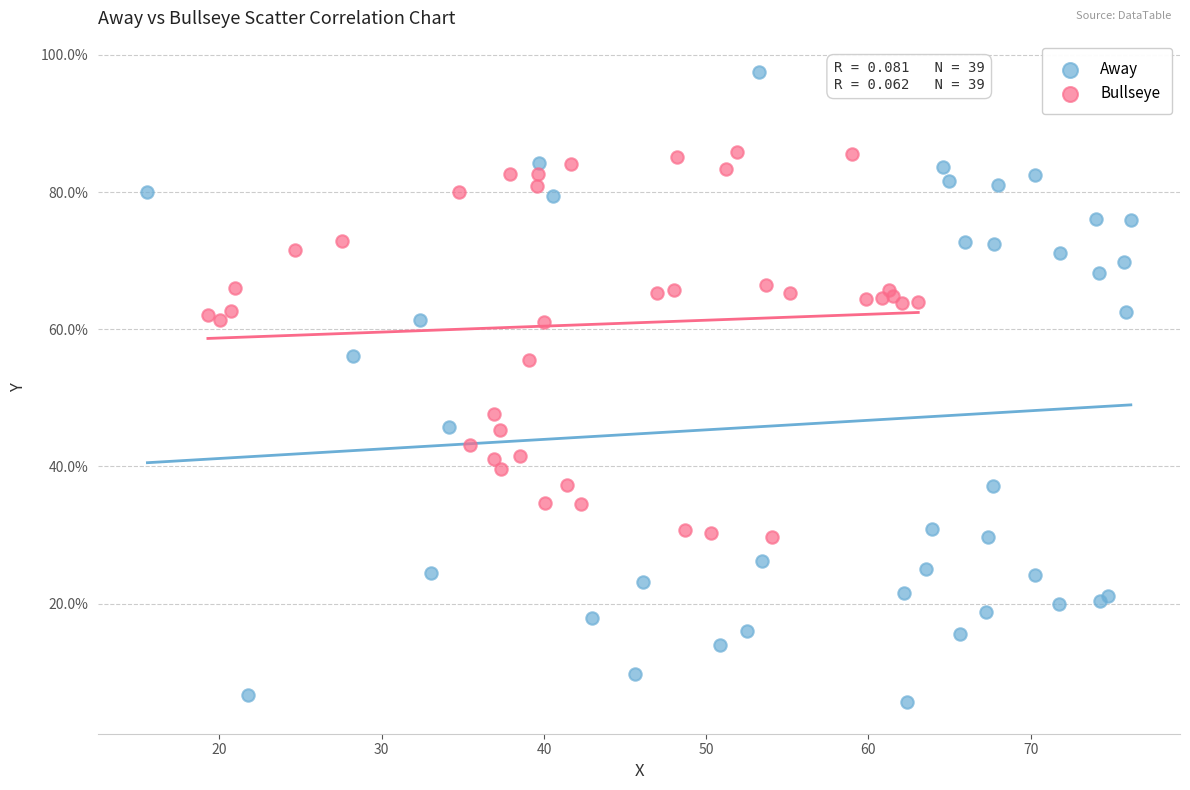

Which series has the widest spread of Y values?

Away